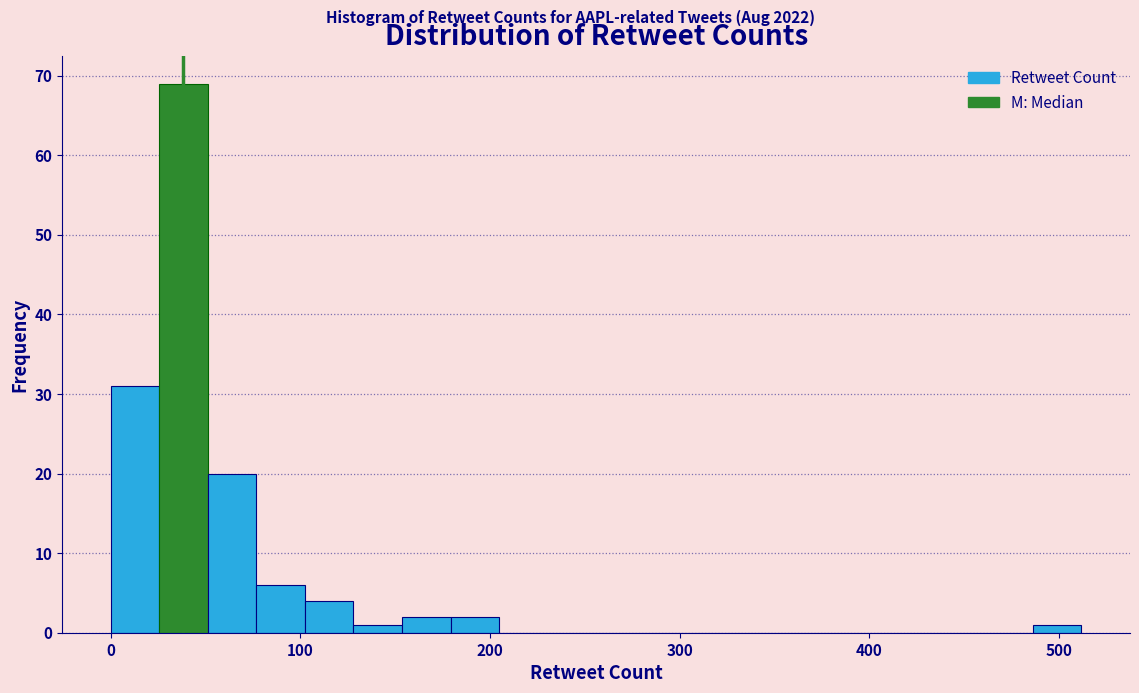

Read against the x-axis, roughly where is the centre of the tallest bar?

40